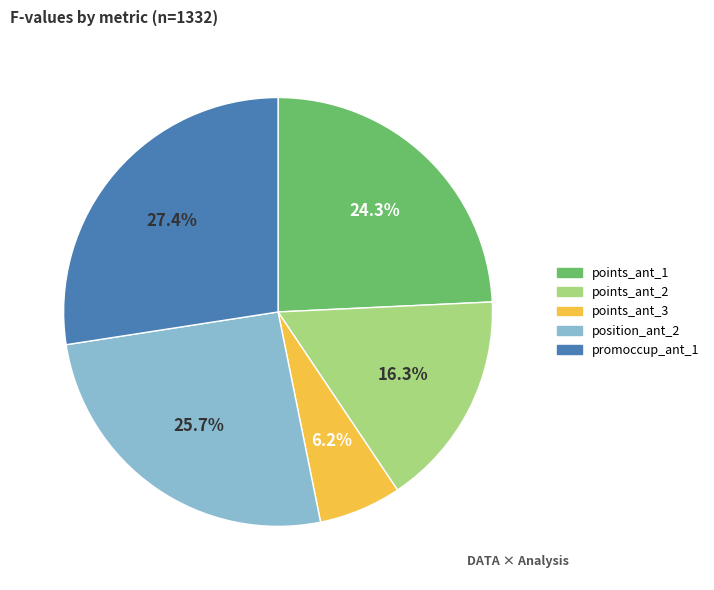

Is there a majority slice in this chart?

No